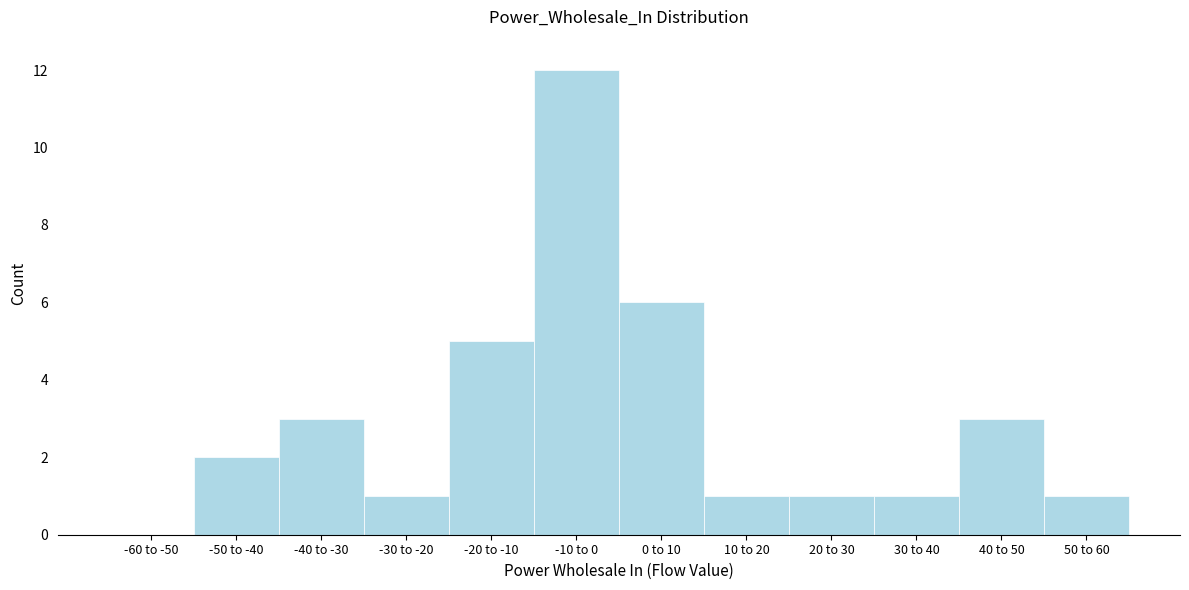

Reading left to right, list all the values displayed in this chart.

-60 to -50=0	-50 to -40=2	-40 to -30=3	-30 to -20=1	-20 to -10=5	-10 to 0=12	0 to 10=6	10 to 20=1	20 to 30=1	30 to 40=1	40 to 50=3	50 to 60=1